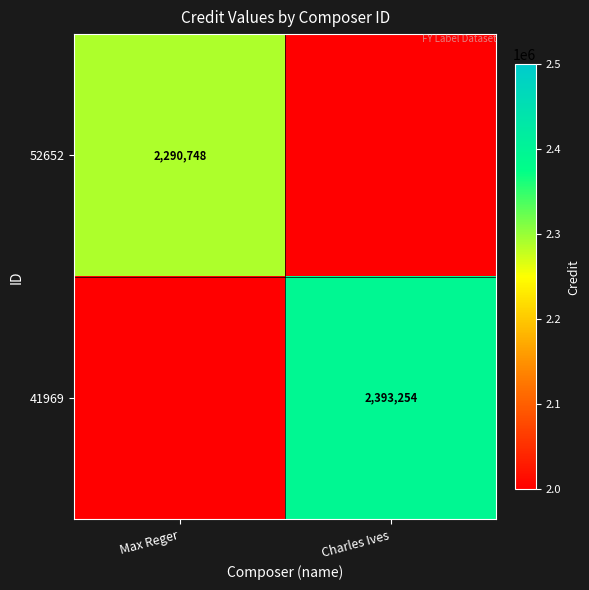

The value of 52652 at Max Reger is 2290748. True or false?

True